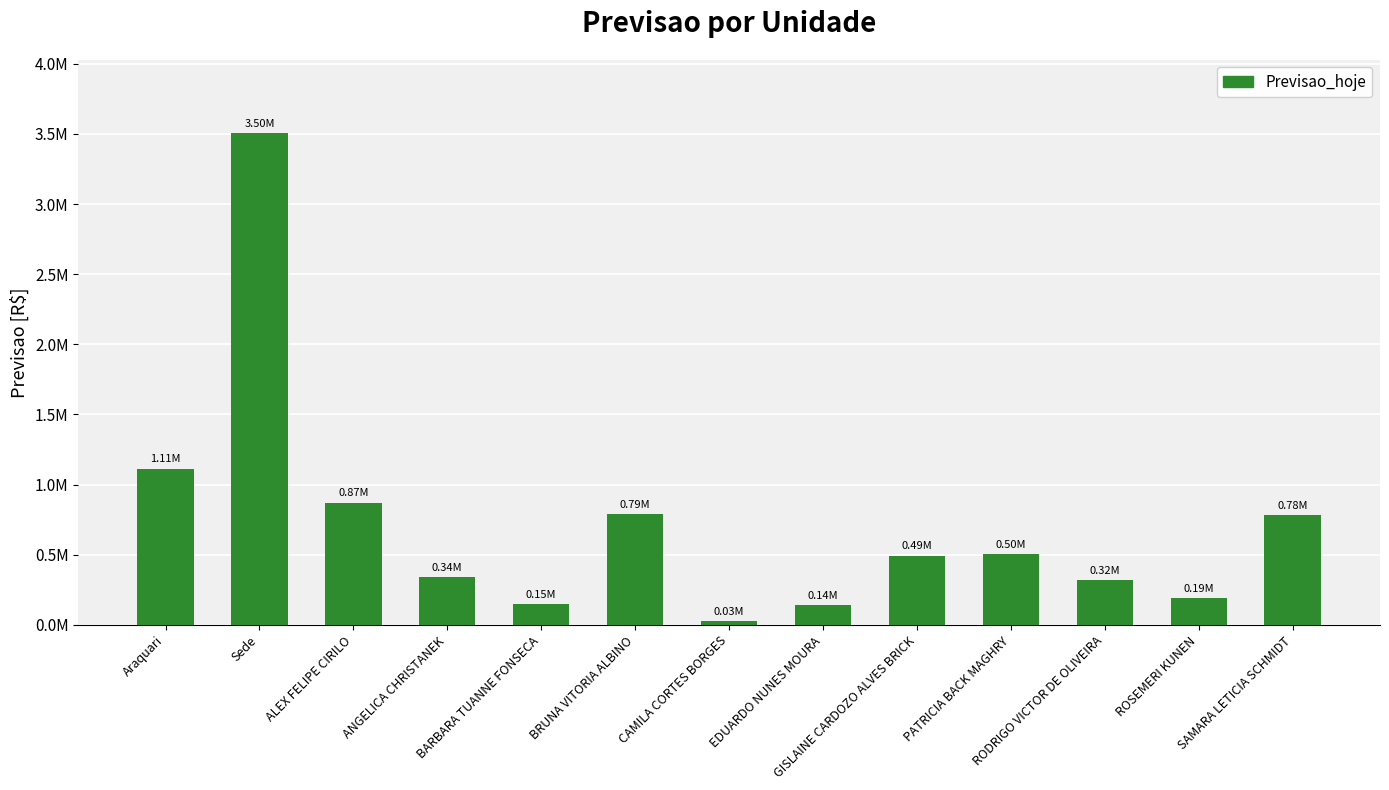

Does the chart contain any negative values?

No